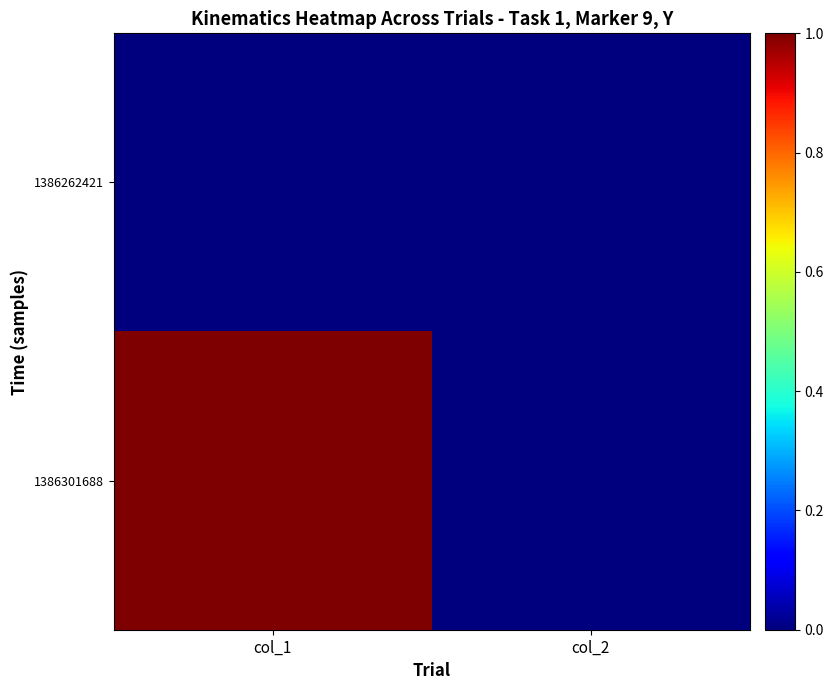

Reading left to right, list all the values displayed in this chart.

1386262421: col_1=0	col_2=0
1386301688: col_1=1	col_2=0